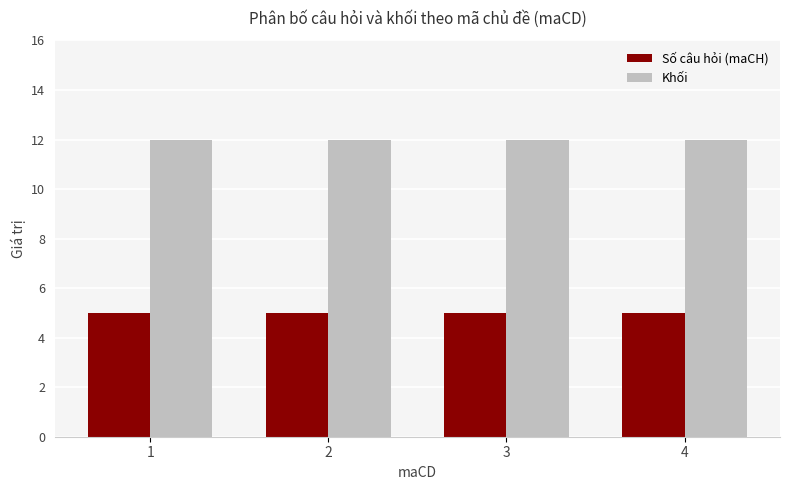

Rank the series by their maximum value, from lowest to highest.

Số câu hỏi (maCH), Khối